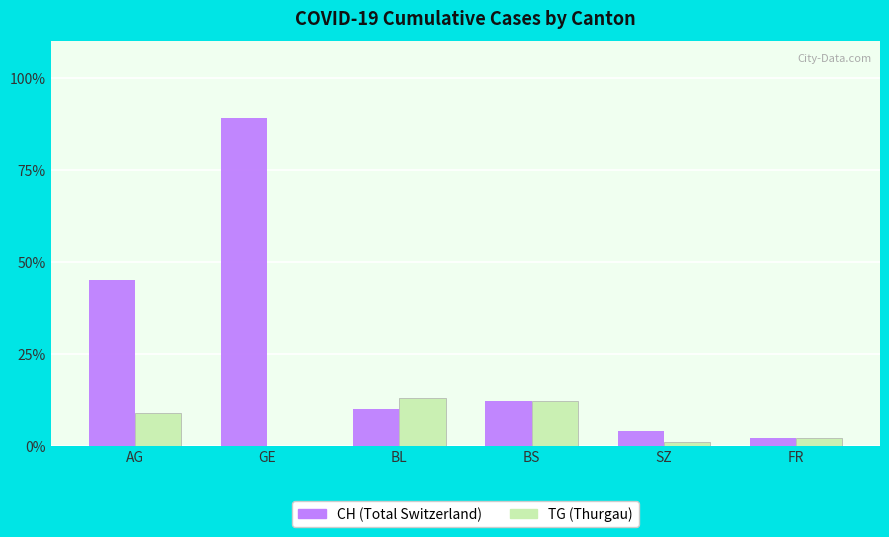

At which category is the sum across all series the highest?

GE